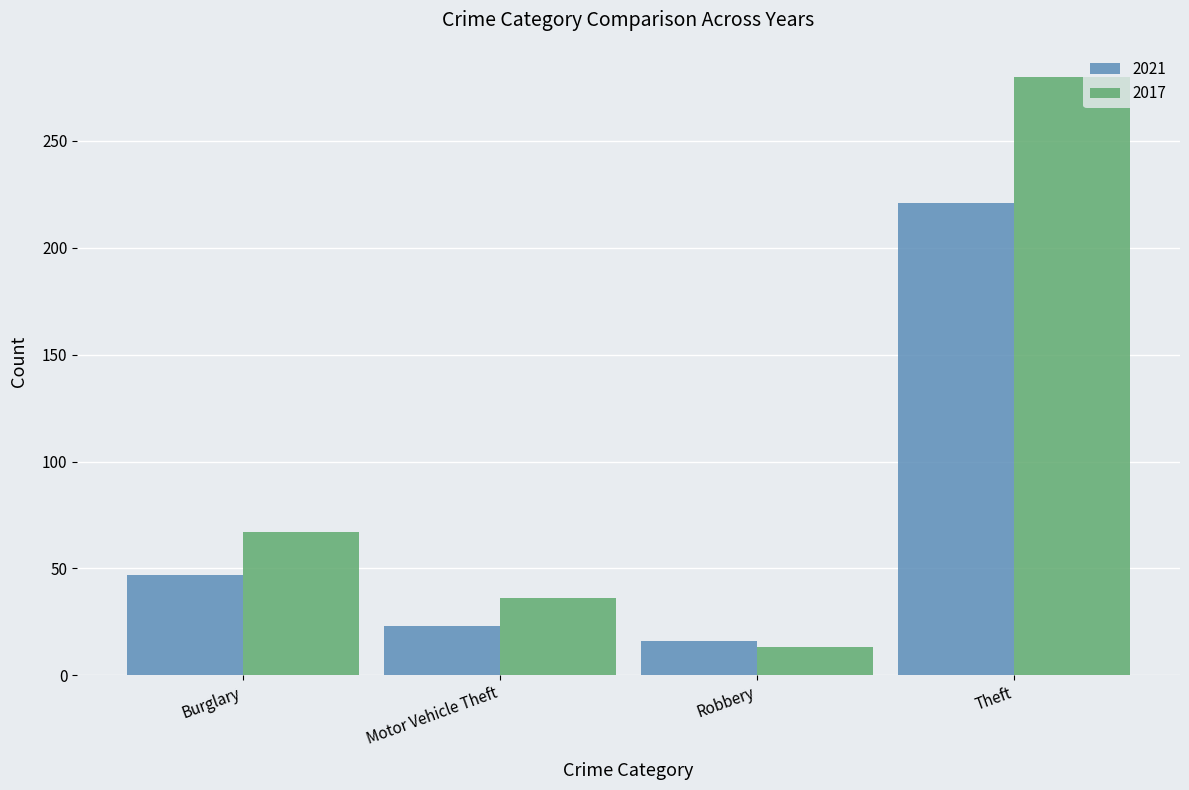

Reading left to right, transcribe all the data shown in this chart.

2021: 47	23	16	221
2017: 67	36	13	280